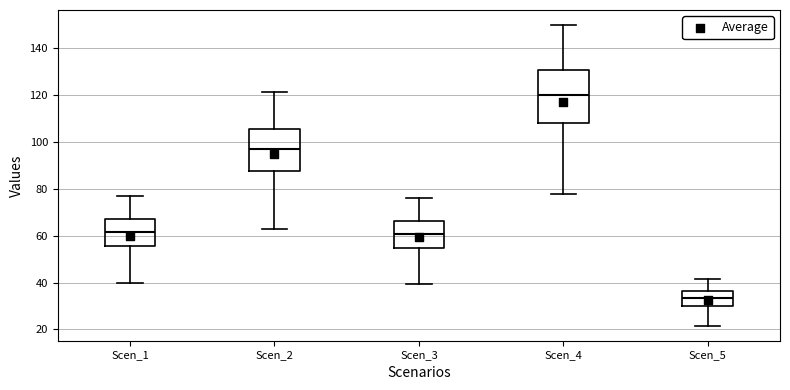

Reading left to right, read every box against the y-axis: the position of its median line, the range the box covers, and the ends of its whiskers. The values are not printed on the chart, so give them approximately, as read against the axis.

Scen_1: median 62, box 56 to 68, whiskers 40 to 76
Scen_2: median 98, box 88 to 106, whiskers 64 to 122
Scen_3: median 60, box 54 to 66, whiskers 40 to 76
Scen_4: median 120, box 108 to 130, whiskers 78 to 150
Scen_5: median 34, box 30 to 36, whiskers 22 to 42